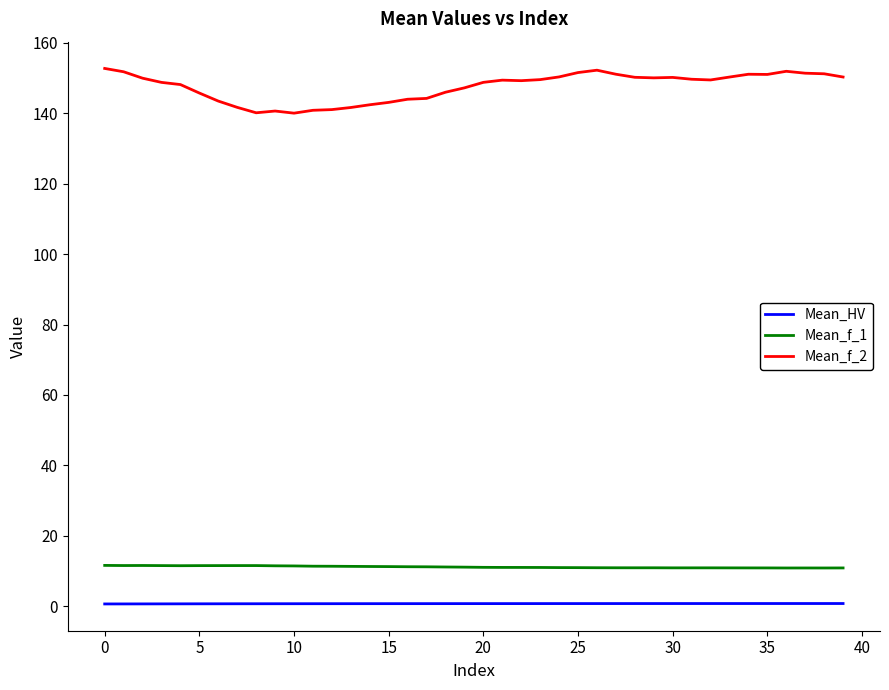

List the series in order of their peak value, lowest first.

Mean_HV, Mean_f_1, Mean_f_2